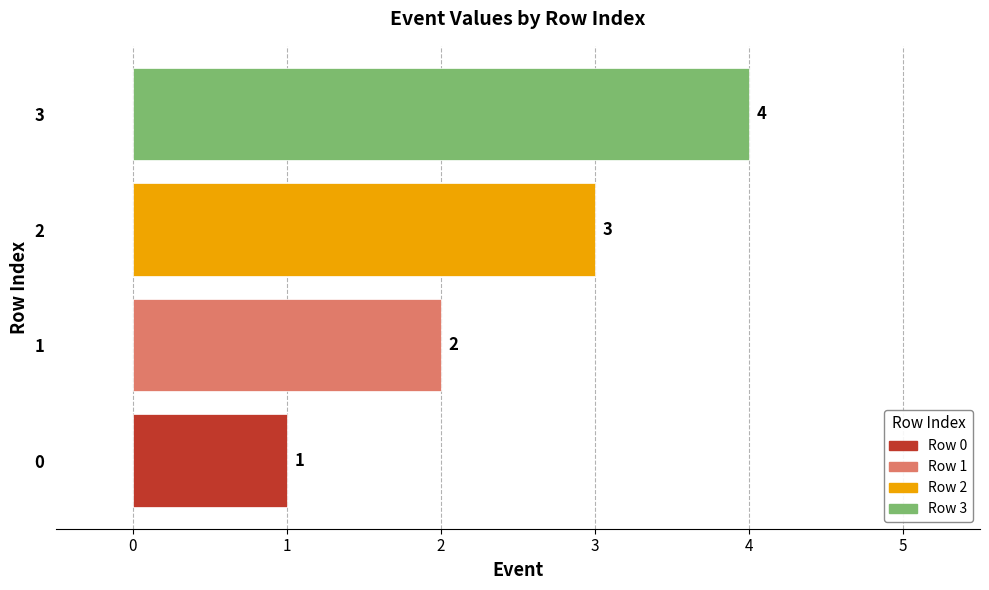

What is the greatest value displayed?

4